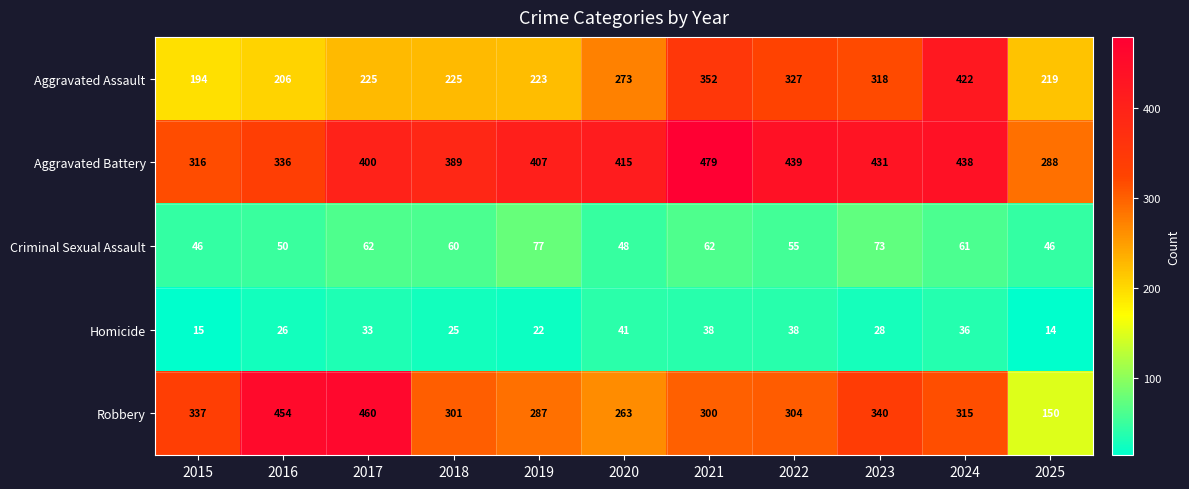

What is the difference between the second highest and minimum values in the Aggravated Battery series?

151